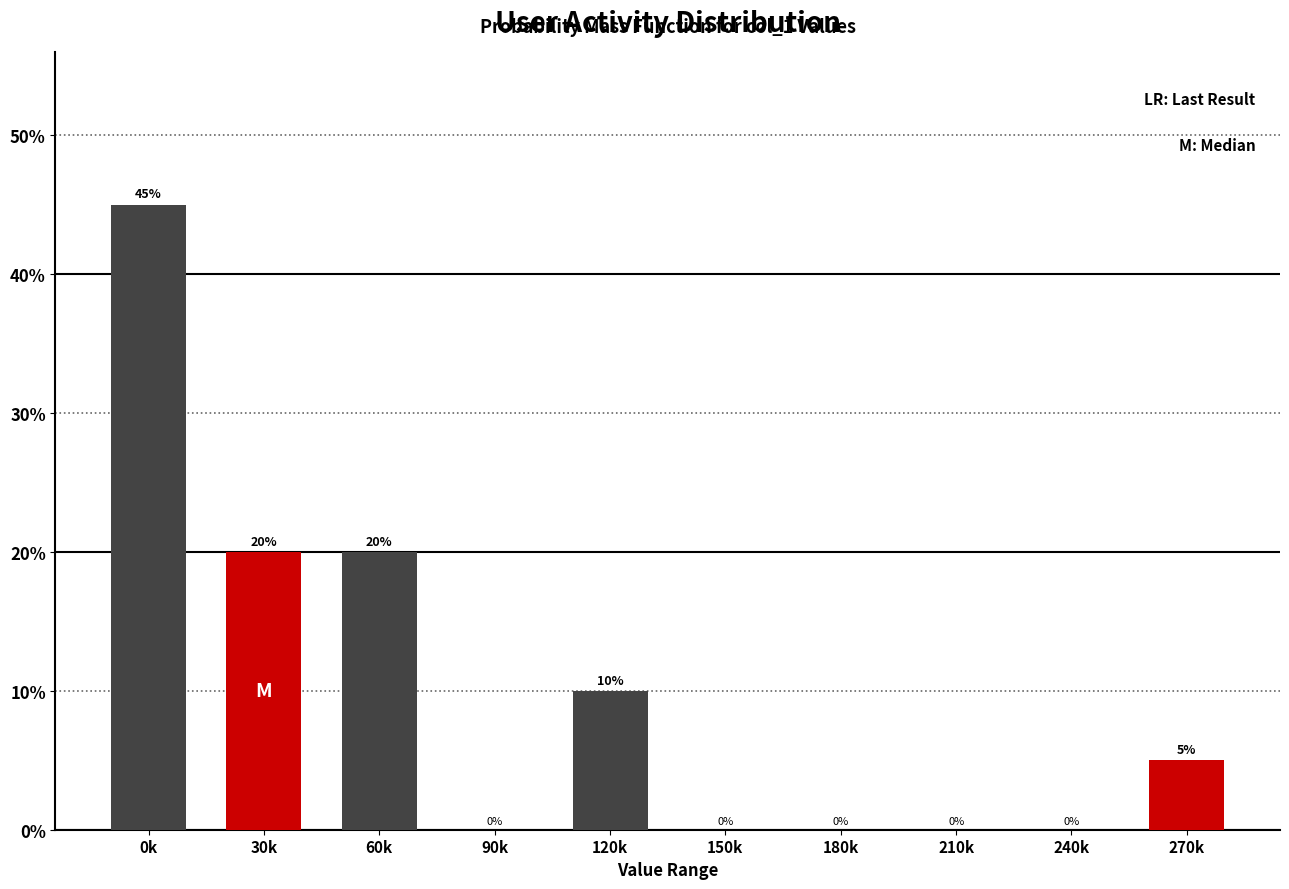

Reading left to right, extract all data points from this chart.

0k=45	30k=20	60k=20	90k=0	120k=10	150k=0	180k=0	210k=0	240k=0	270k=5